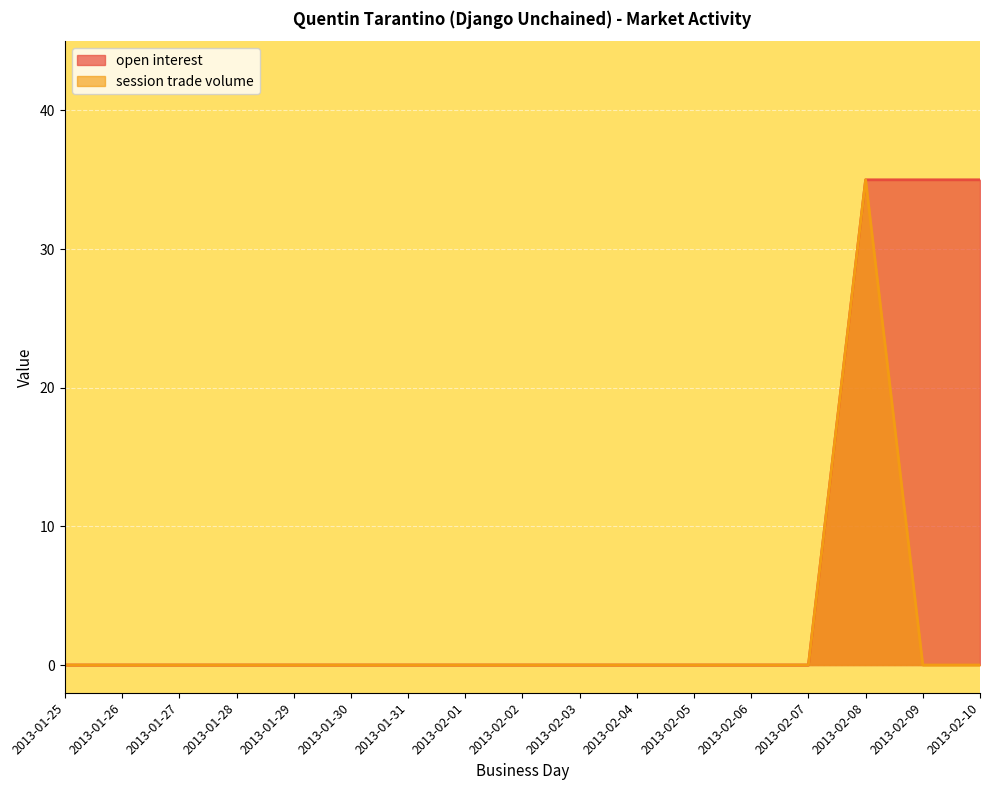

In session trade volume, how many points are higher than both neighbors (excluding endpoints)?

1